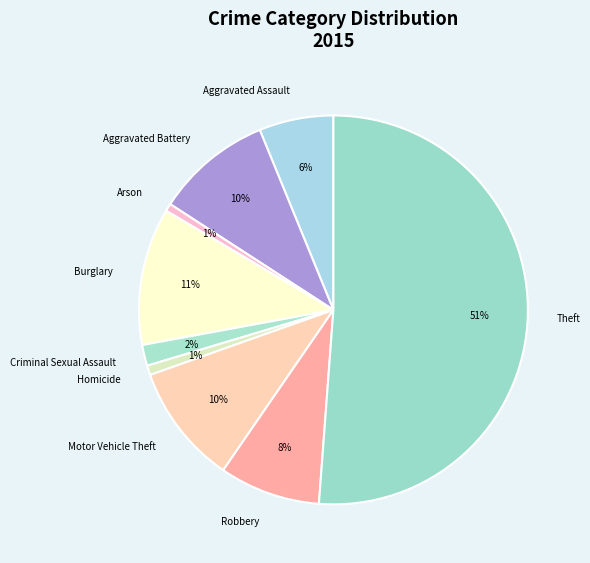

To the nearest percent, what is the difference between the Criminal Sexual Assault and Arson slice percentages?

1%